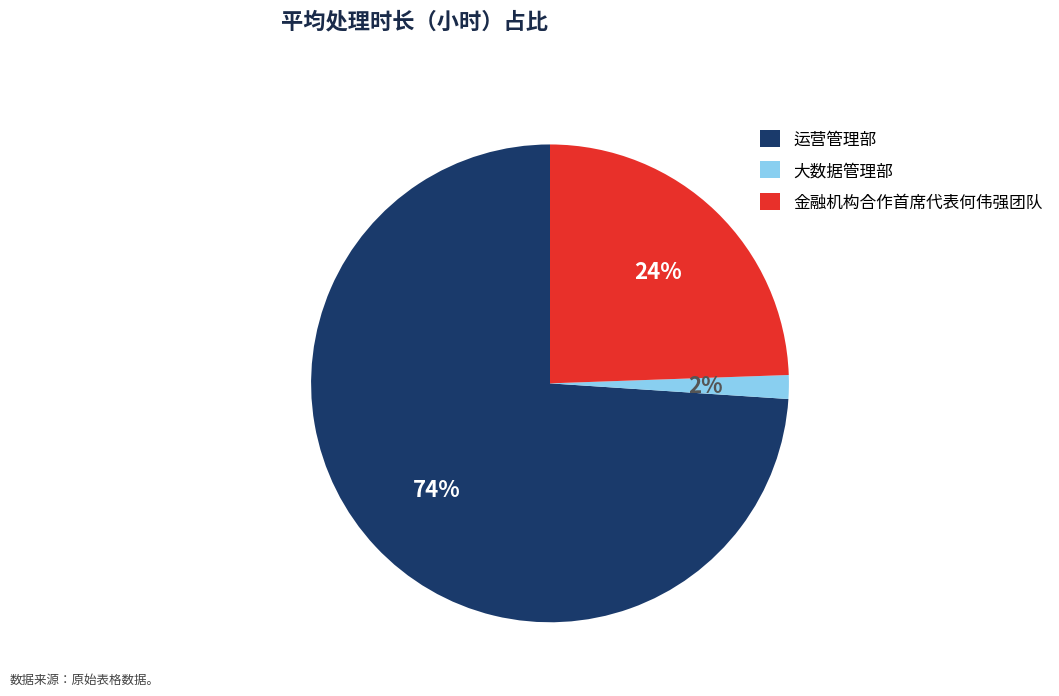

True or false: 金融机构合作首席代表何伟强团队 accounts for 24% of the total.

True